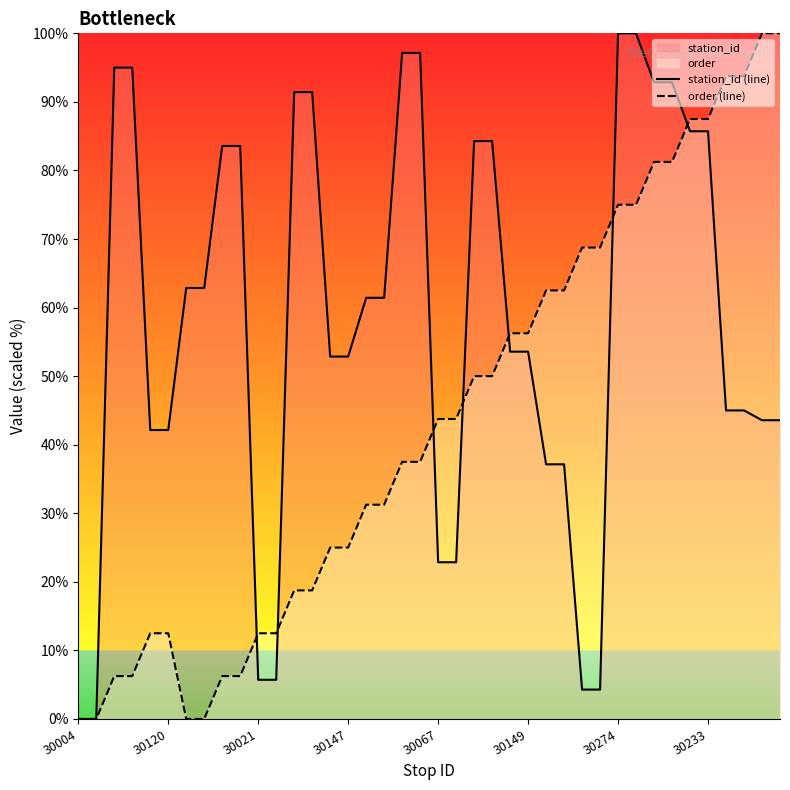

Rank the series at 13 from lowest to highest value.

order (line), station_id (line)